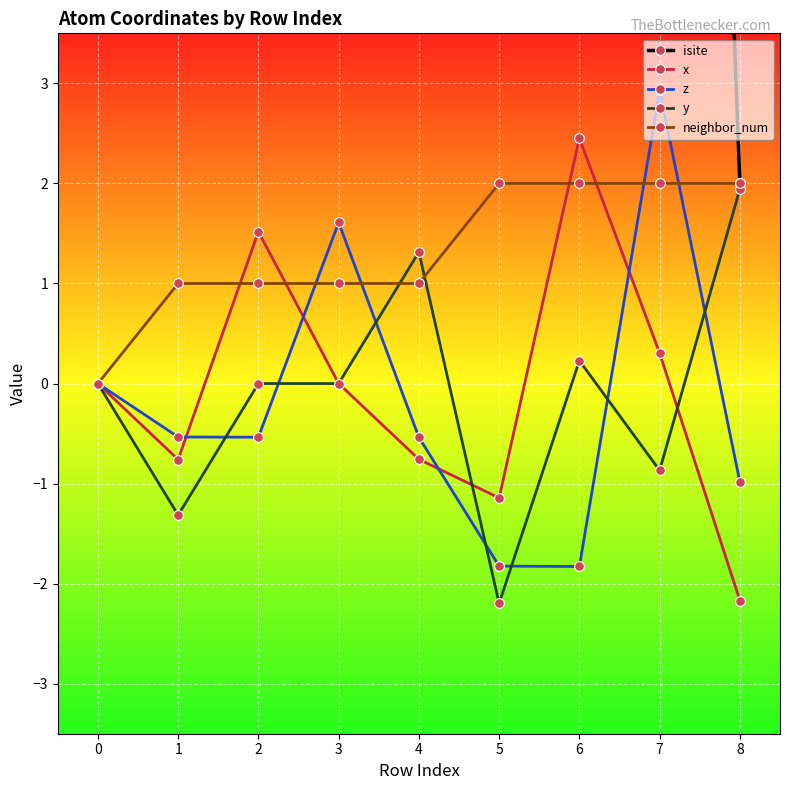

At which label does y first exceed 0?

4